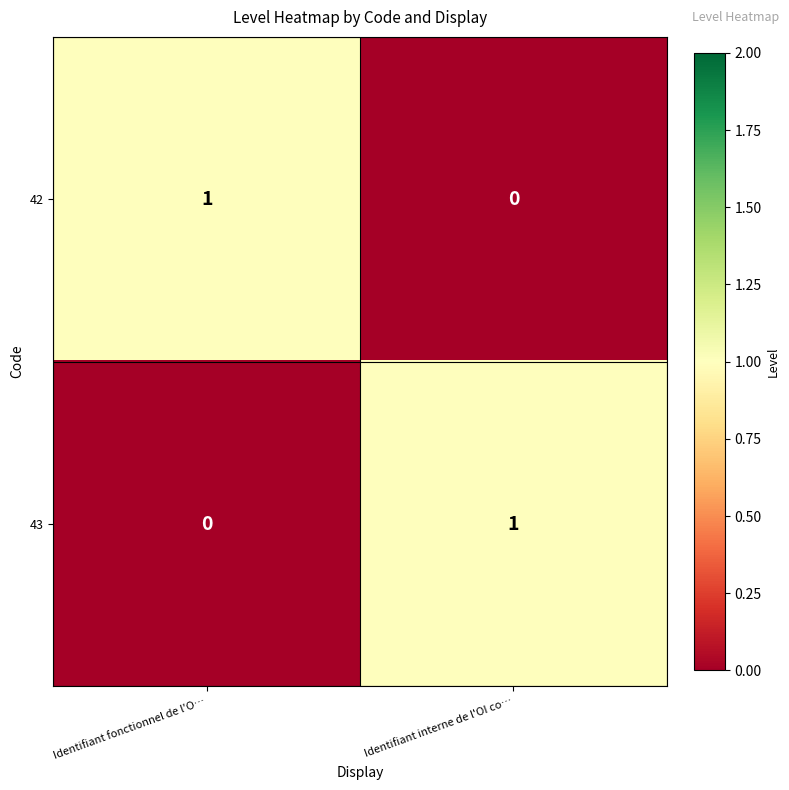

Reading left to right, list all the values displayed in this chart.

42: 1	0
43: 0	1